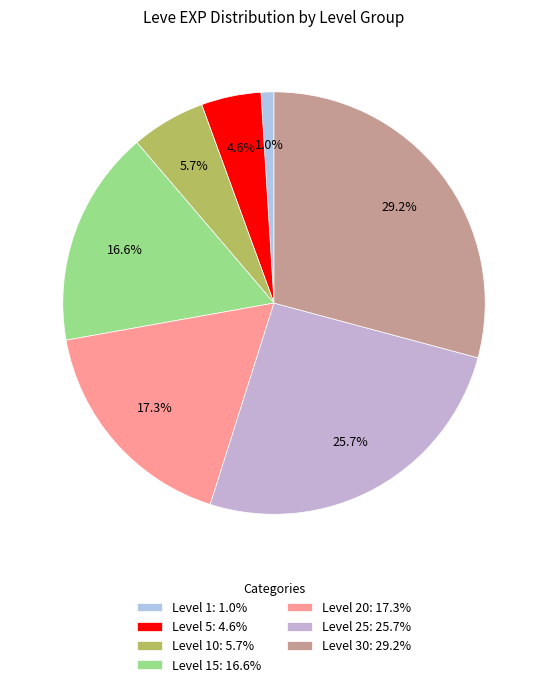

How many segments does this pie chart have?

7